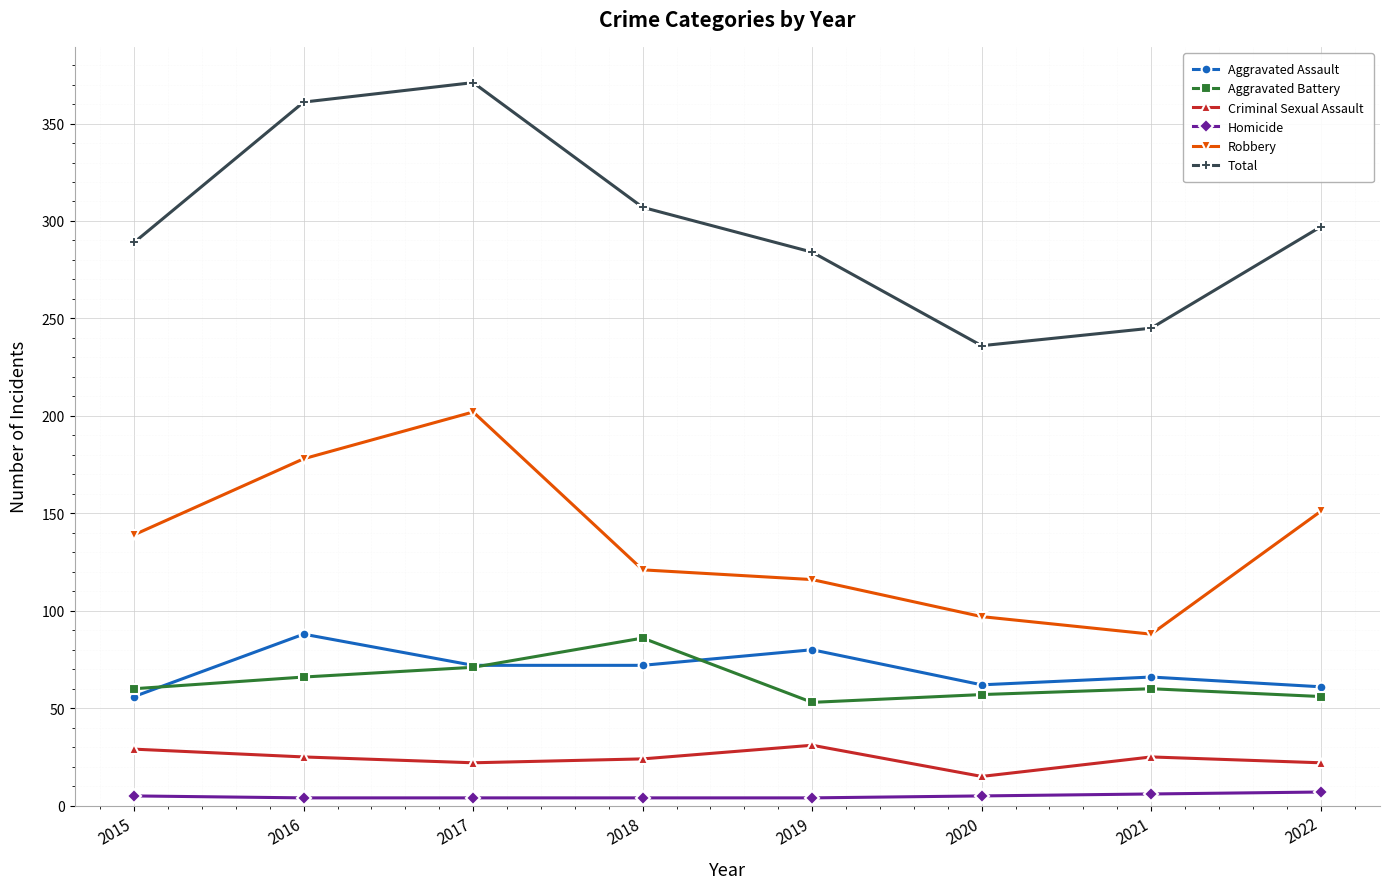

True or false: Homicide and Aggravated Battery cross at least once.

False